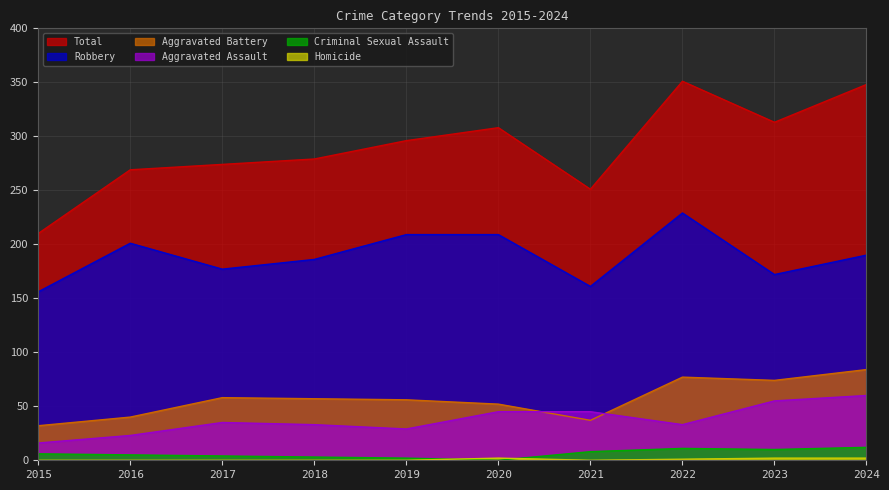

What is the total value across all series at 2019?

592